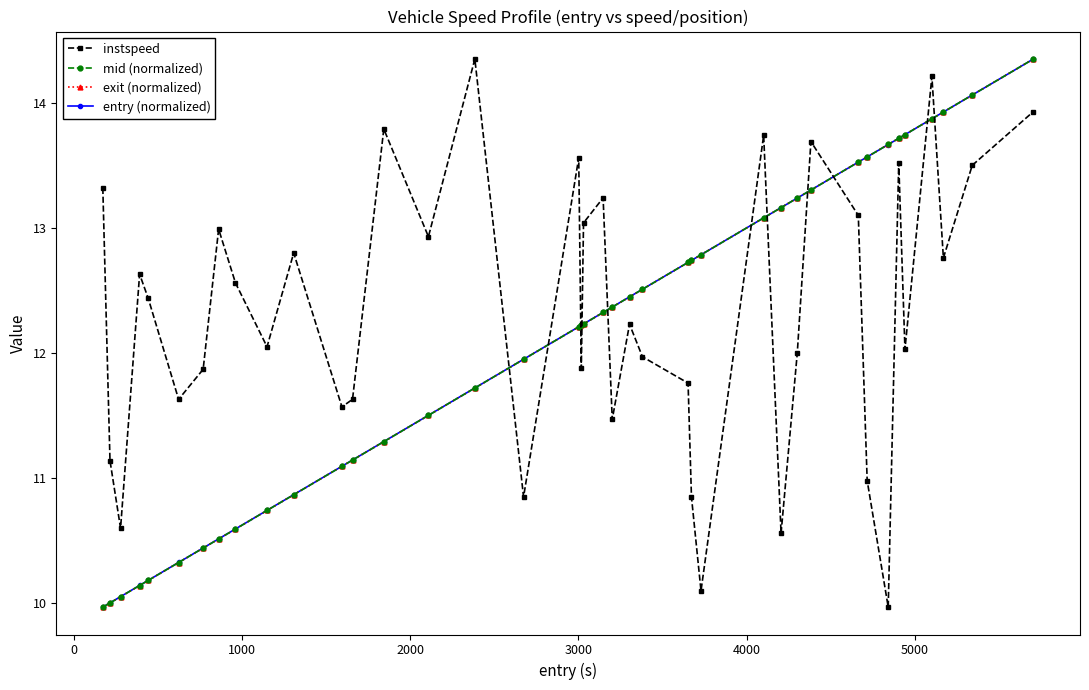

What is the value of the entry (normalized) point at the 18th from the left?

12.2